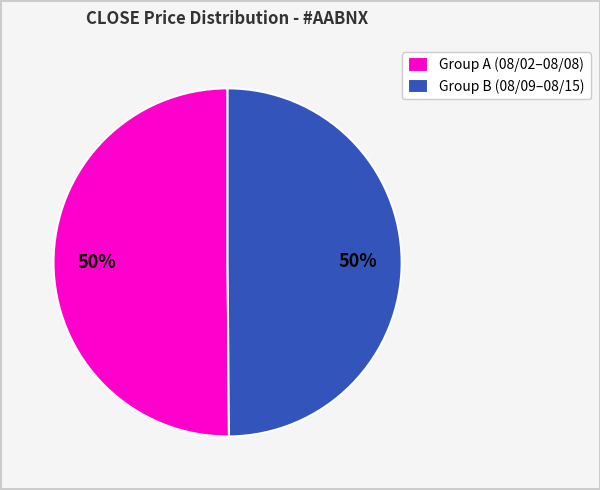

Count the number of slices in the pie.

2